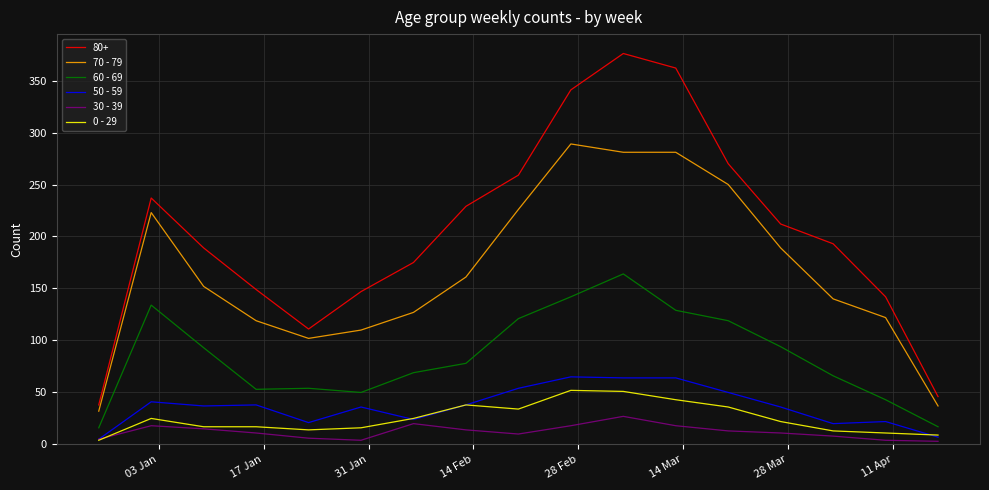

What is the maximum value shown in the chart?

376